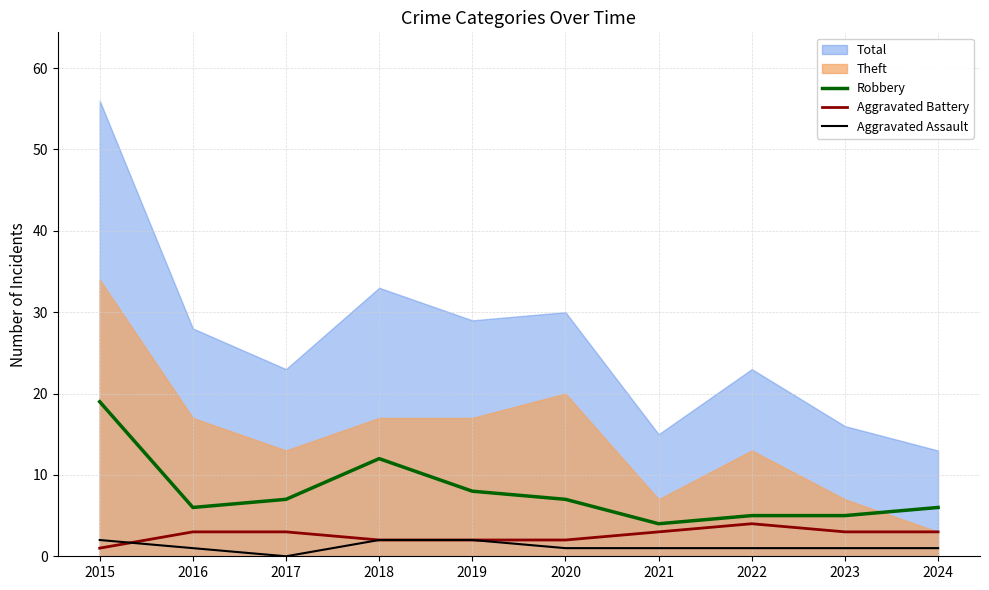

Reading left to right, extract all data points from this chart.

Robbery: 19	6	7	12	8	7	4	5	5	6
Aggravated Battery: 1	3	3	2	2	2	3	4	3	3
Aggravated Assault: 2	1	0	2	2	1	1	1	1	1